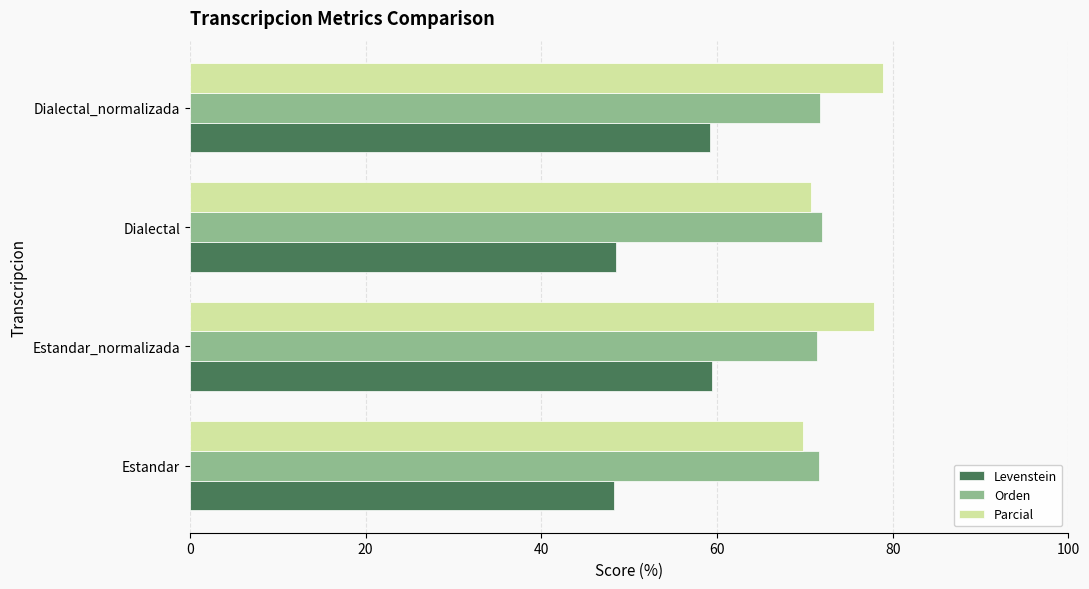

What is the sum of all Orden values?

286.8